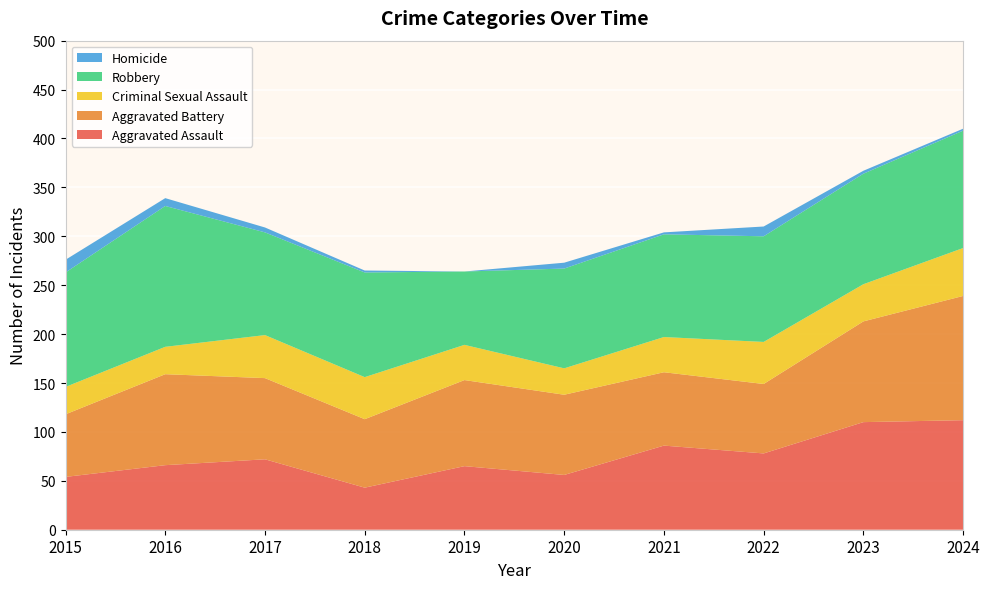

Reading left to right, extract all data points from this chart.

Aggravated Assault: 2015=54	2016=66	2017=72	2018=43	2019=65	2020=56	2021=86	2022=78	2023=110	2024=112
Aggravated Battery: 2015=64	2016=93	2017=83	2018=70	2019=88	2020=82	2021=75	2022=71	2023=103	2024=127
Criminal Sexual Assault: 2015=28	2016=28	2017=44	2018=43	2019=36	2020=27	2021=36	2022=43	2023=38	2024=49
Robbery: 2015=117	2016=144	2017=105	2018=107	2019=75	2020=102	2021=105	2022=108	2023=113	2024=120
Homicide: 2015=13	2016=8	2017=5	2018=2	2019=0	2020=6	2021=2	2022=10	2023=3	2024=2